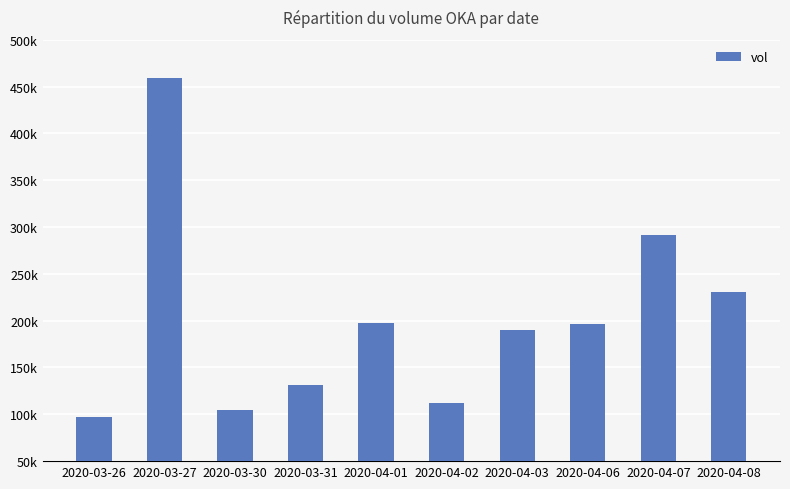

Where does the data first go above 196500?

2020-03-27